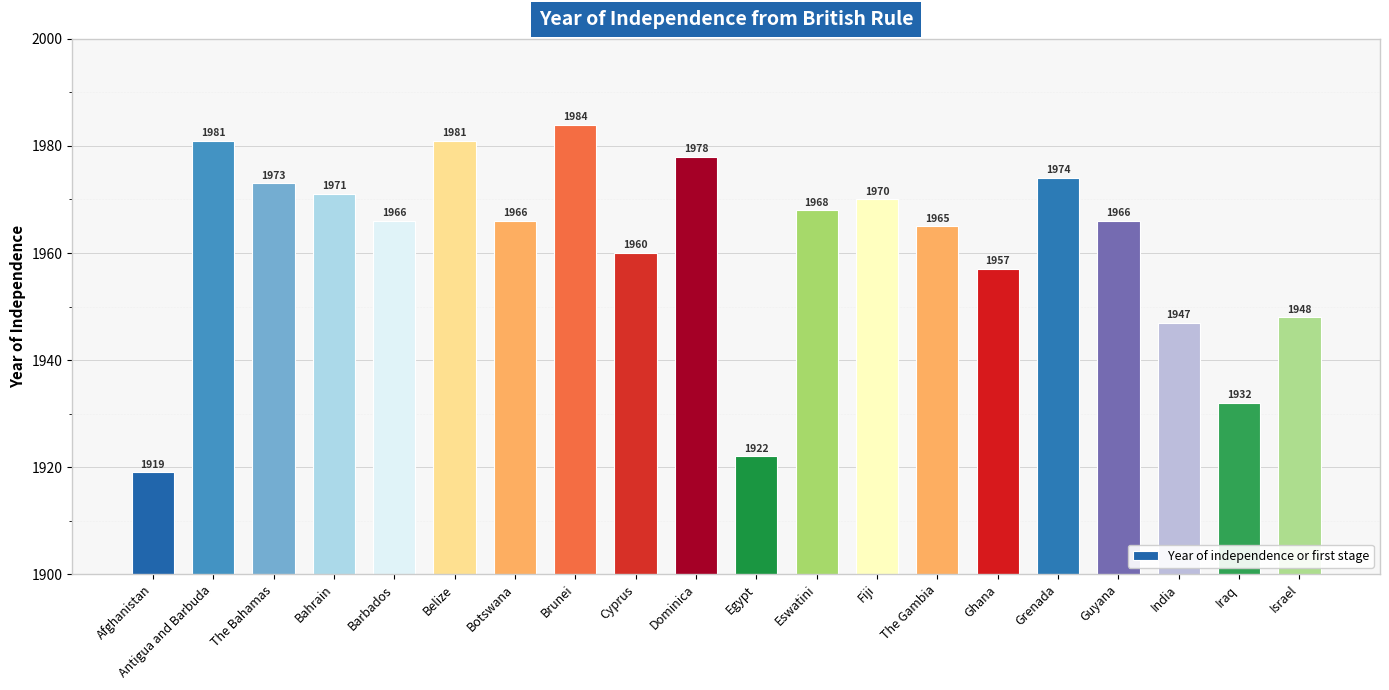

What is the change in value from Afghanistan to Ghana?

+38